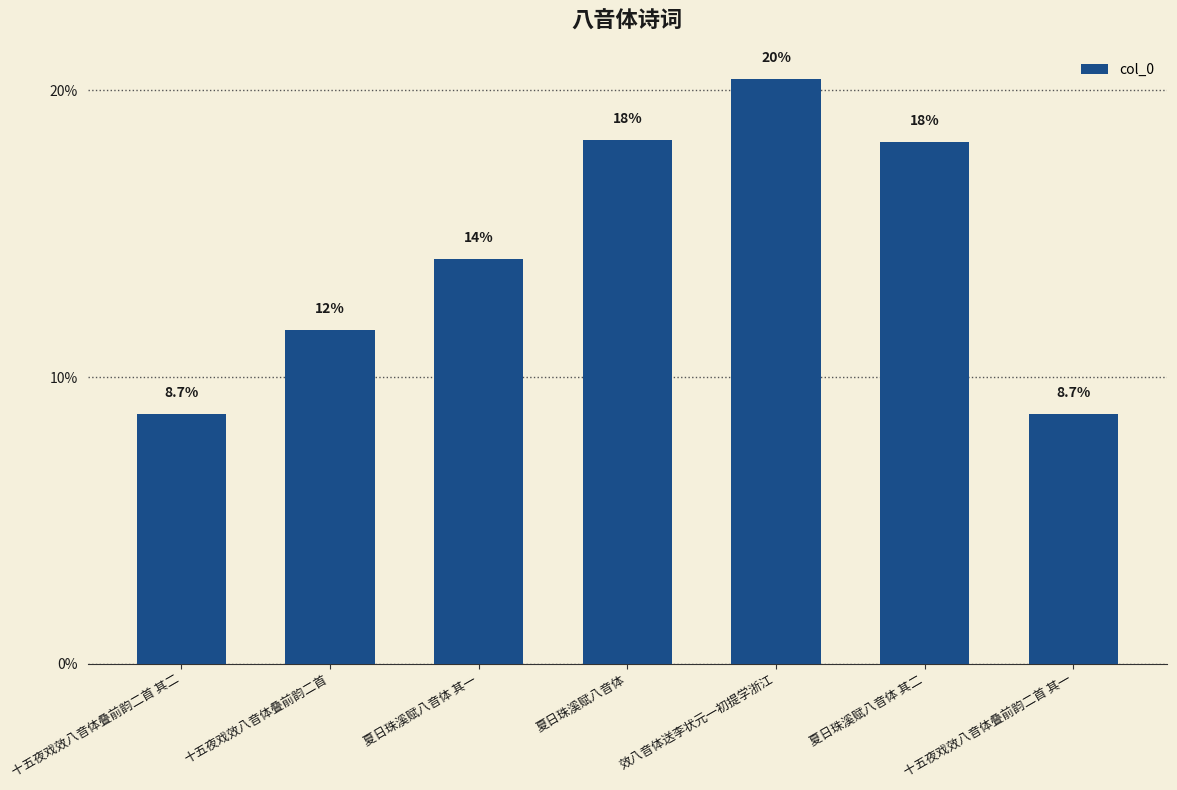

What is the sum of the values at 夏日珠溪赋八音体 and 夏日珠溪赋八音体 其一?

1959552